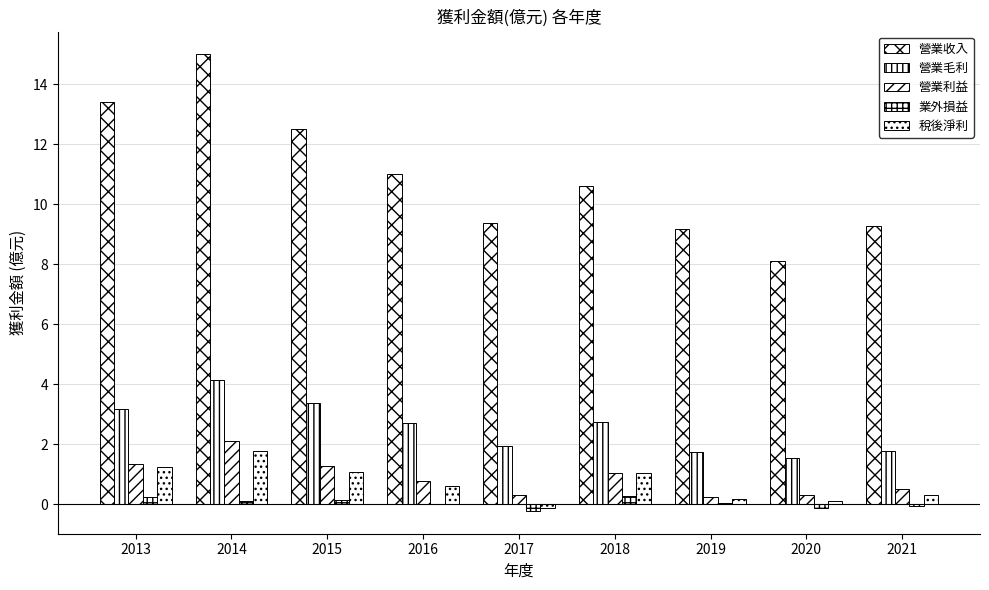

How many groups of bars are there?

9